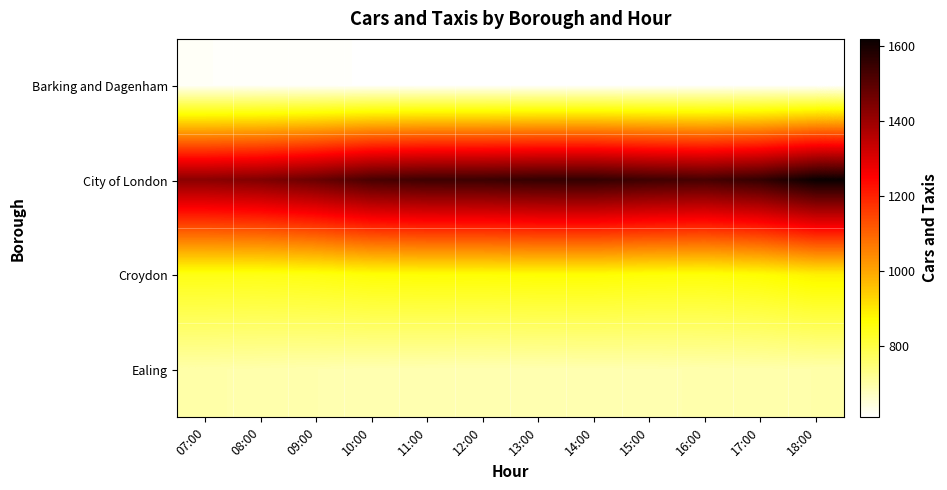

What is the total value across all series at 18:00?

3811.9